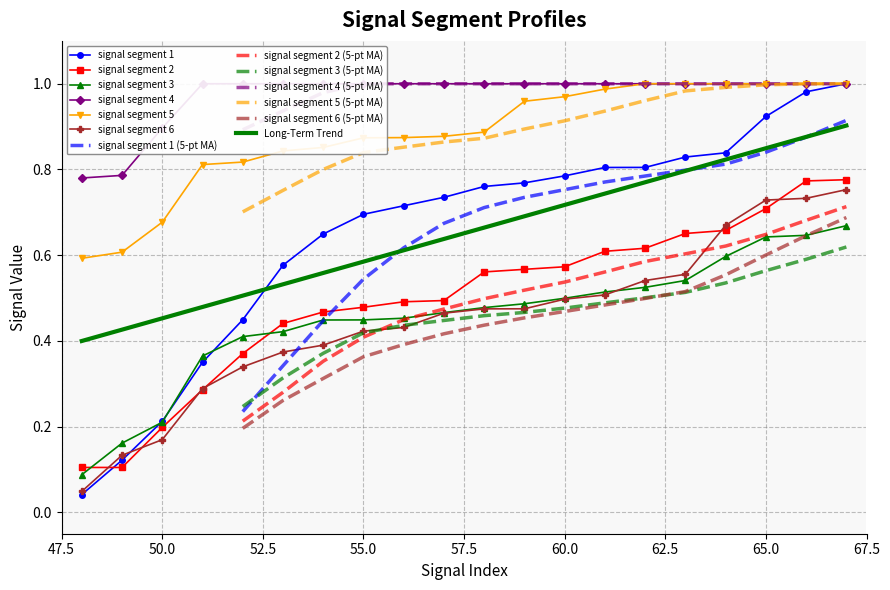

At which label is signal segment 3 closest to 0?

48